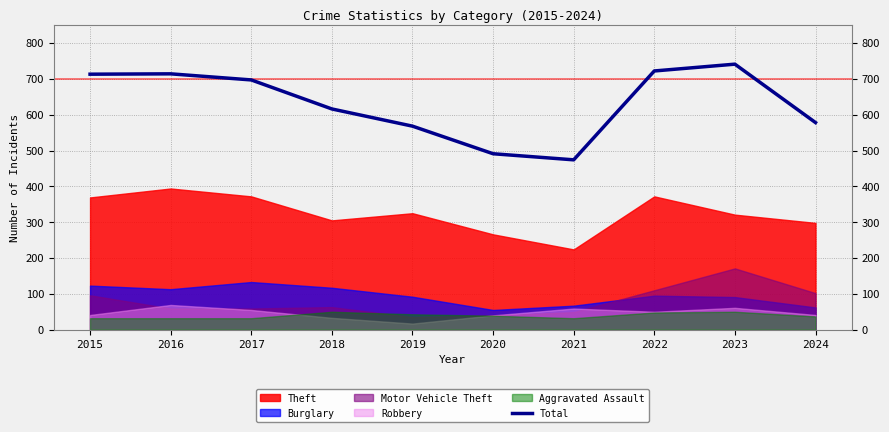

Reading right to left, what are all the values shown in this chart?

2024=578	2023=741	2022=722	2021=474	2020=491	2019=568	2018=616	2017=697	2016=714	2015=713